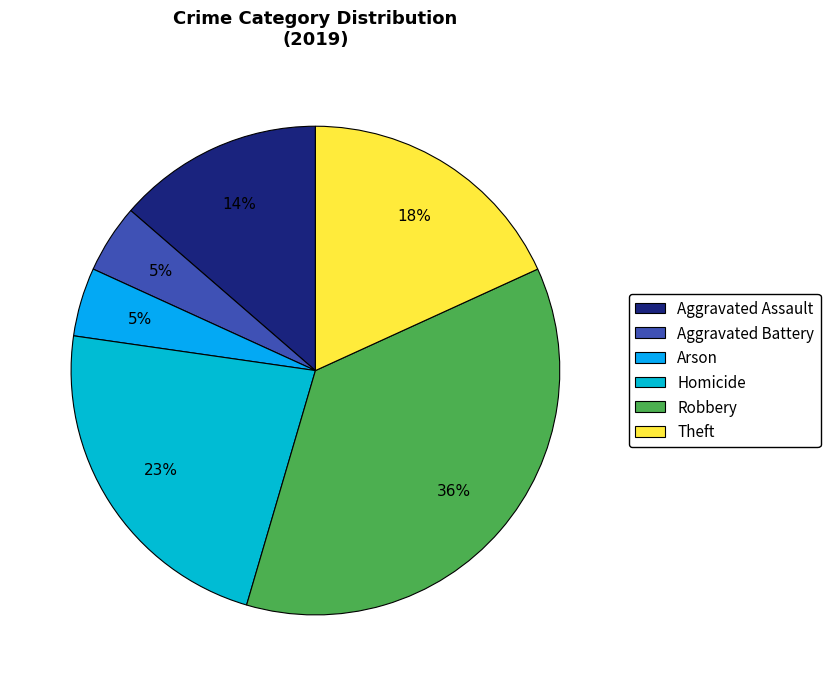

Count the number of slices in the pie.

6